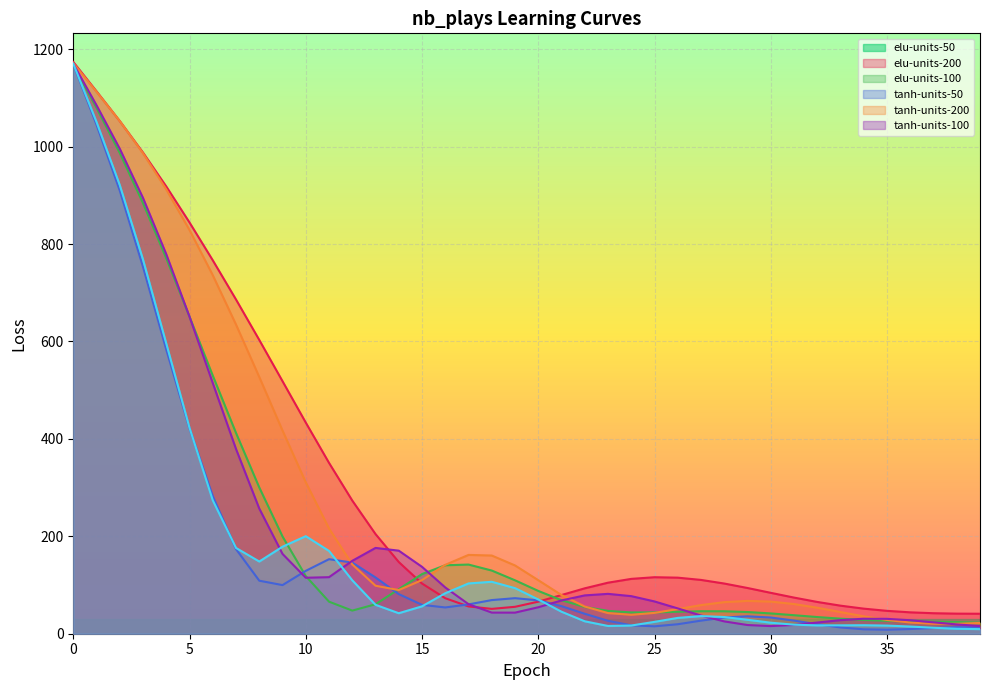

The elu-units-50 series shows 79.4 at 21. True or false?

True